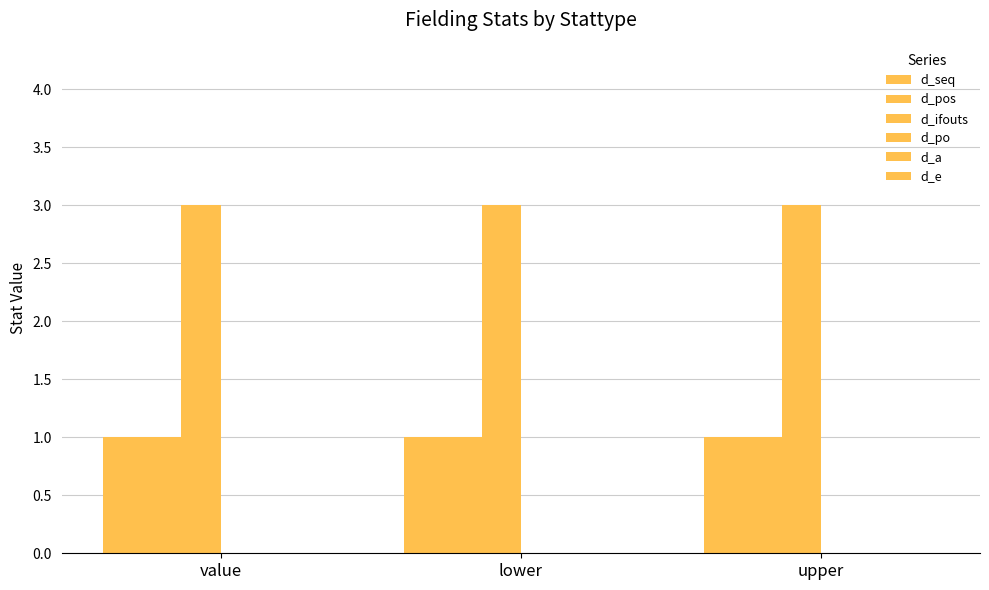

At how many categories does at least one series exceed 1?

3